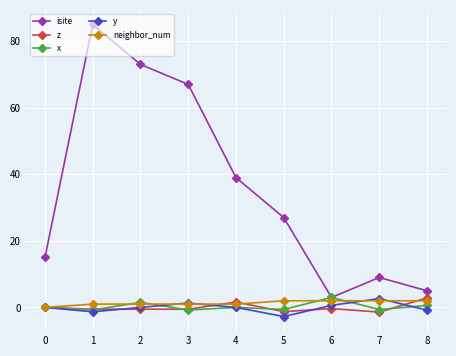

Between 2 and 5, which series saw the biggest shift?

isite